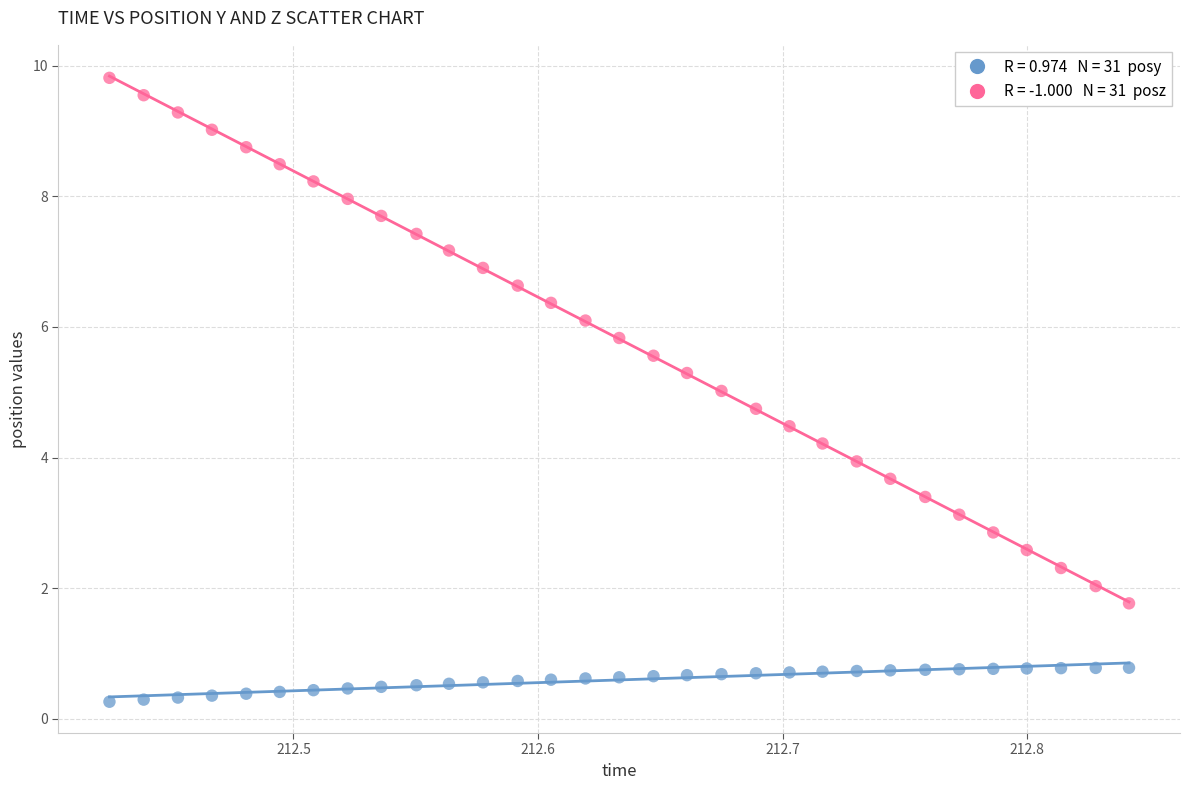

Across all data points, what is the range of X values (max minus min)?

0.4